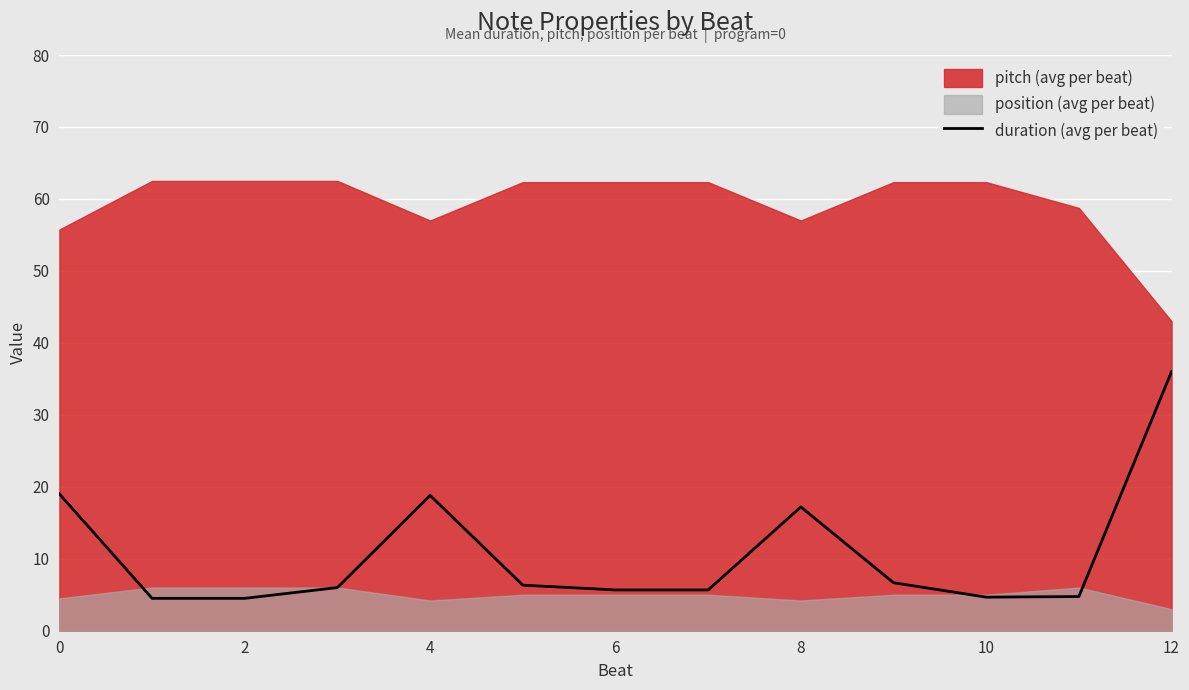

At which label does duration (avg per beat) reach its peak?

12